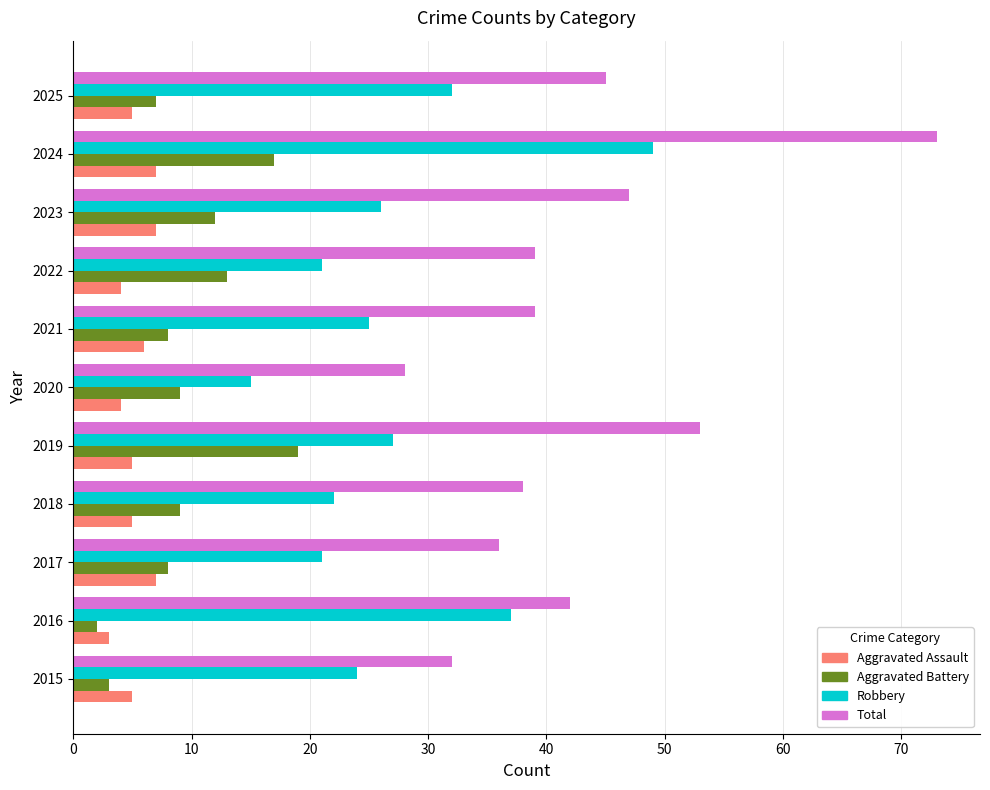

At 2018, list the series in order from smallest to largest.

Aggravated Assault, Aggravated Battery, Robbery, Total